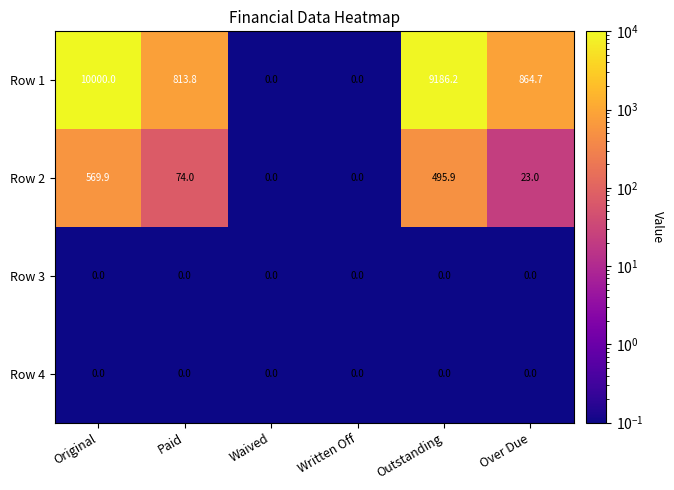

The value of Row 4 at Written Off is 0.0. True or false?

True